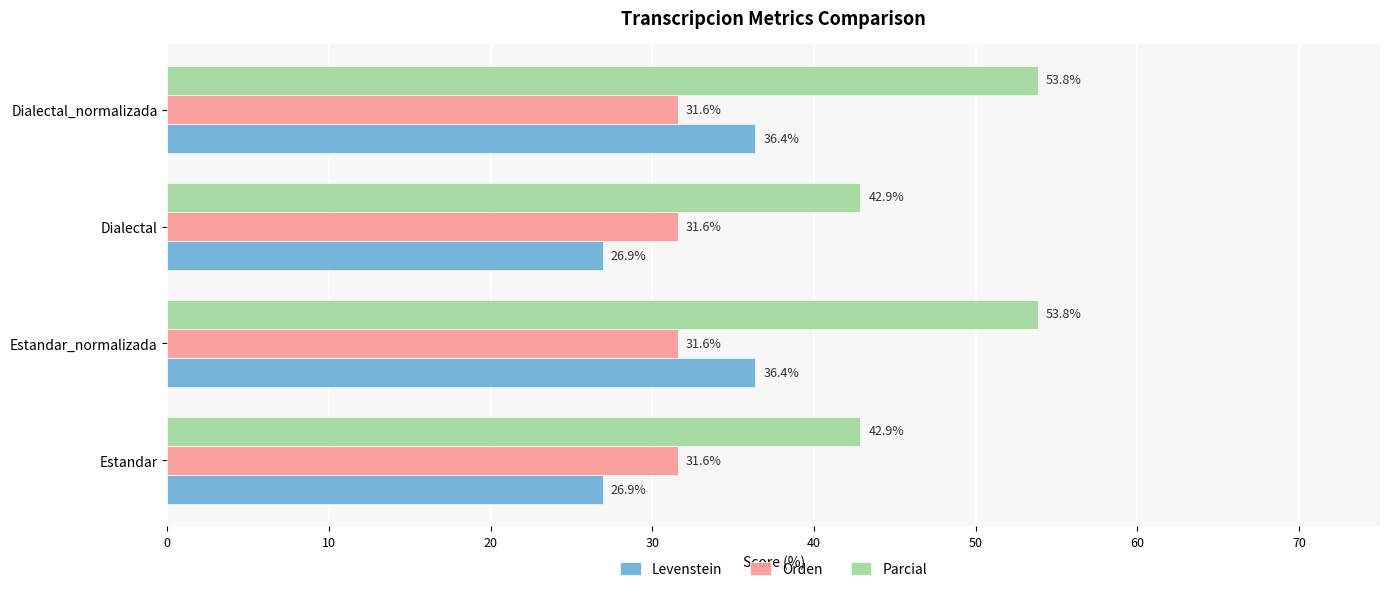

List the series in order of their peak value, highest first.

Parcial, Levenstein, Orden